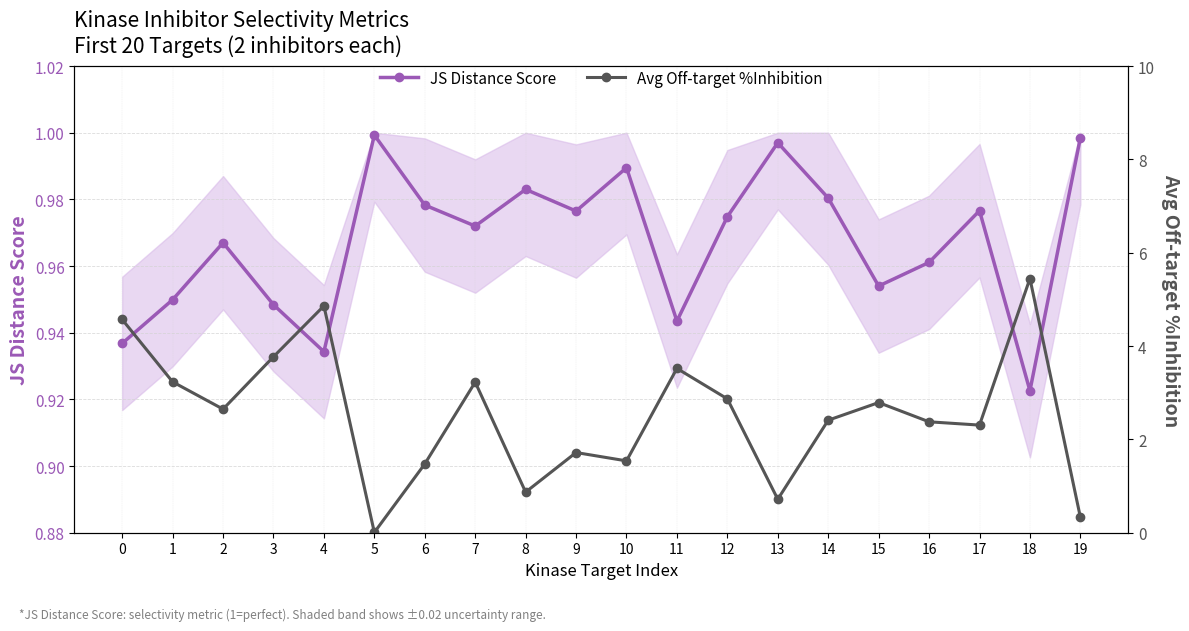

At which category does Avg Off-target %Inhibition reach its first local valley?

2